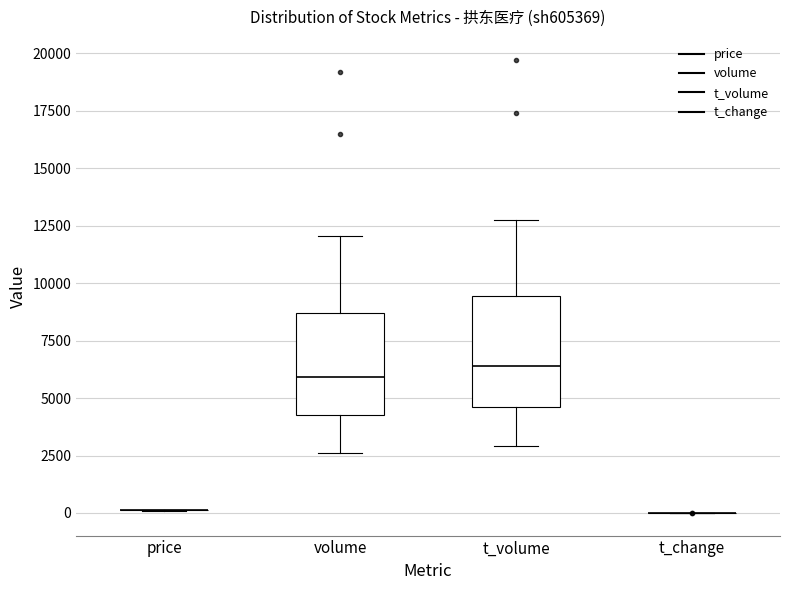

Reading left to right, transcribe this box plot: for each box, give where its median line is, the range the box spans, and where its two whiskers end, as read against the y-axis. The values are not printed on the chart, so give them approximately, as read against the axis.

price: box collapsed to a line at 0, whiskers 0 to 0
volume: median 6000, box 4000 to 8500, whiskers 2500 to 12000
t_volume: median 6500, box 4500 to 9500, whiskers 3000 to 13000
t_change: box collapsed to a line at 0, whiskers 0 to 0